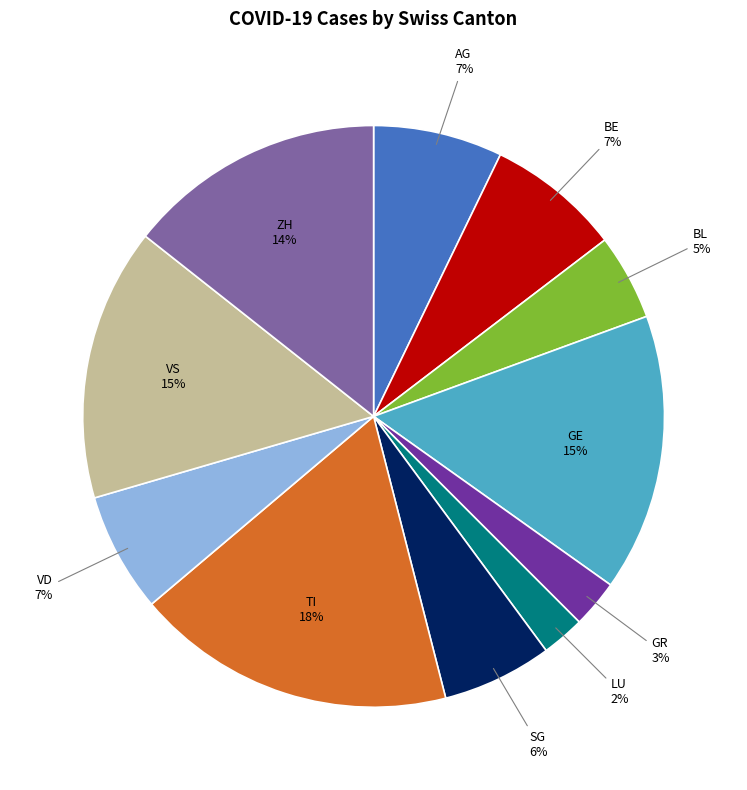

What percentage is the VS slice, to the nearest percent?

15%